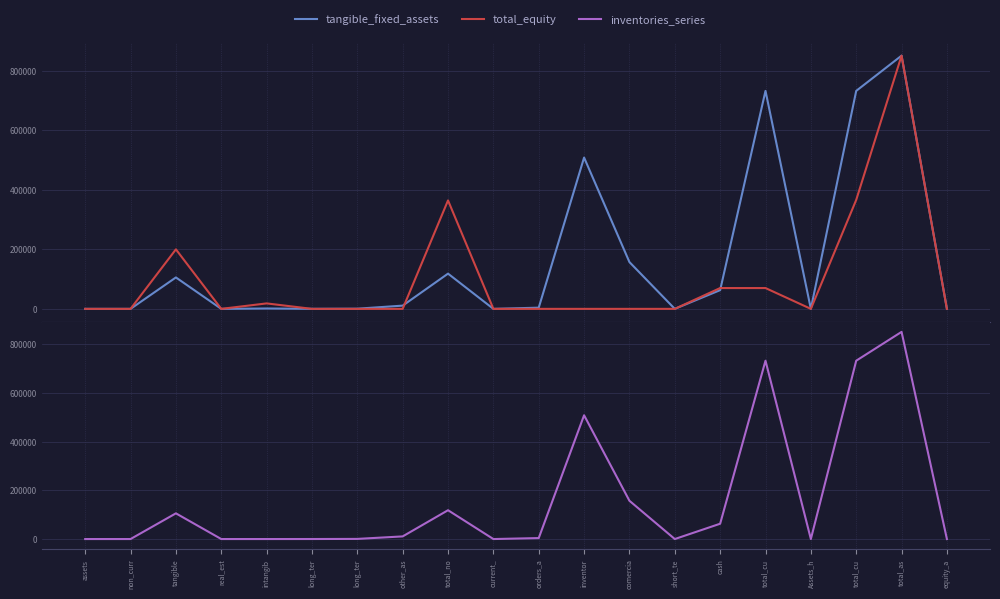

True or false: inventories_series and total_equity intersect in this chart.

True